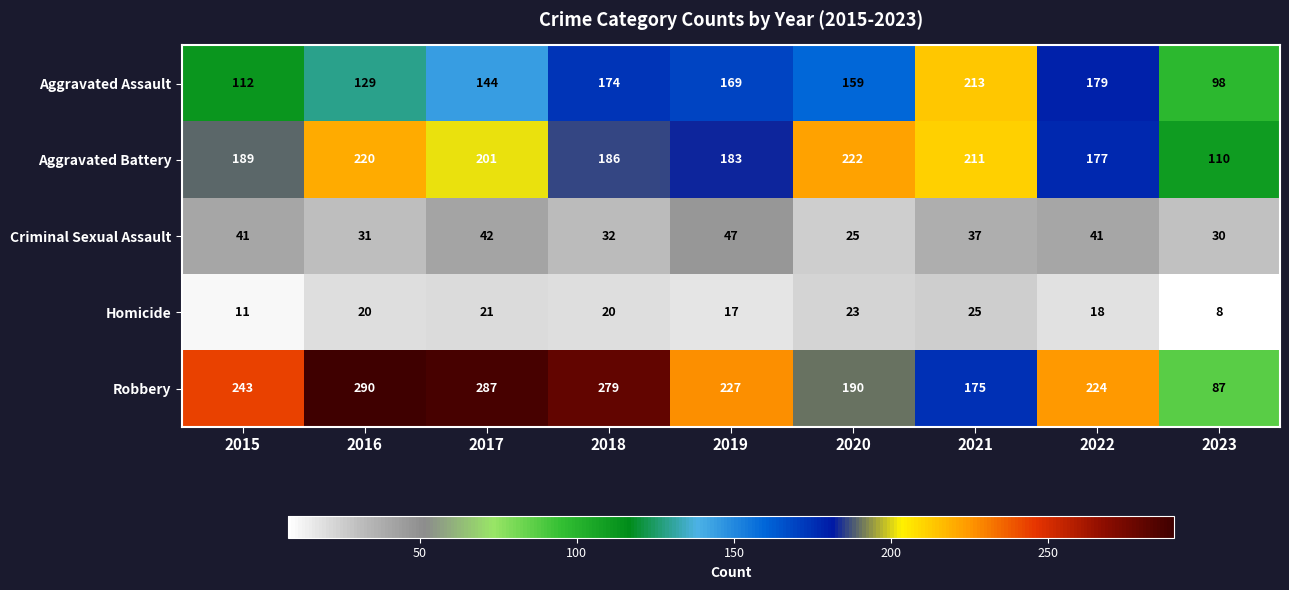

What is the maximum value shown in the chart?

290